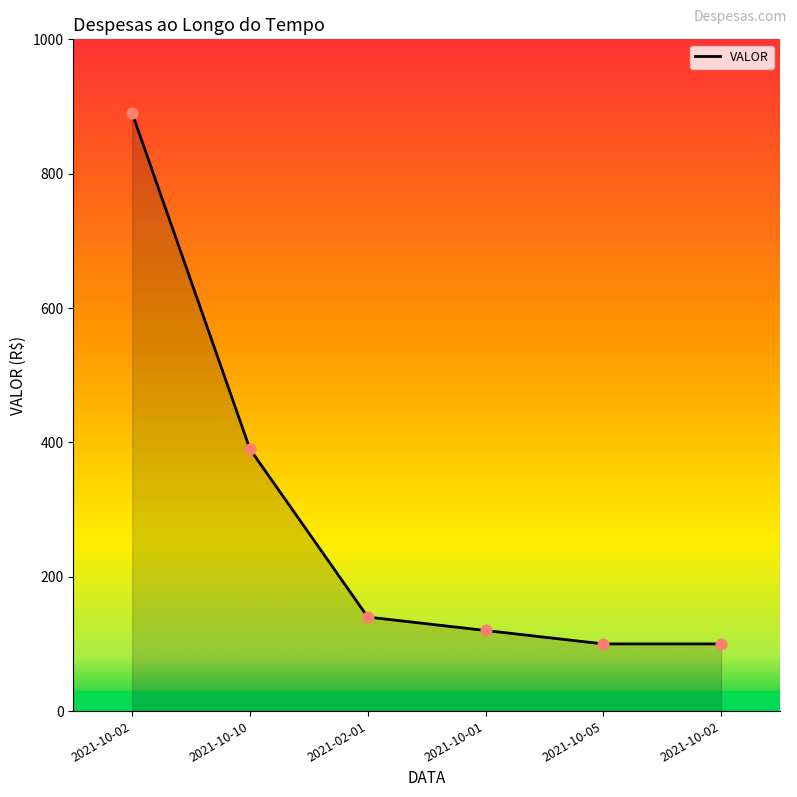

How many lines are shown in the chart?

1